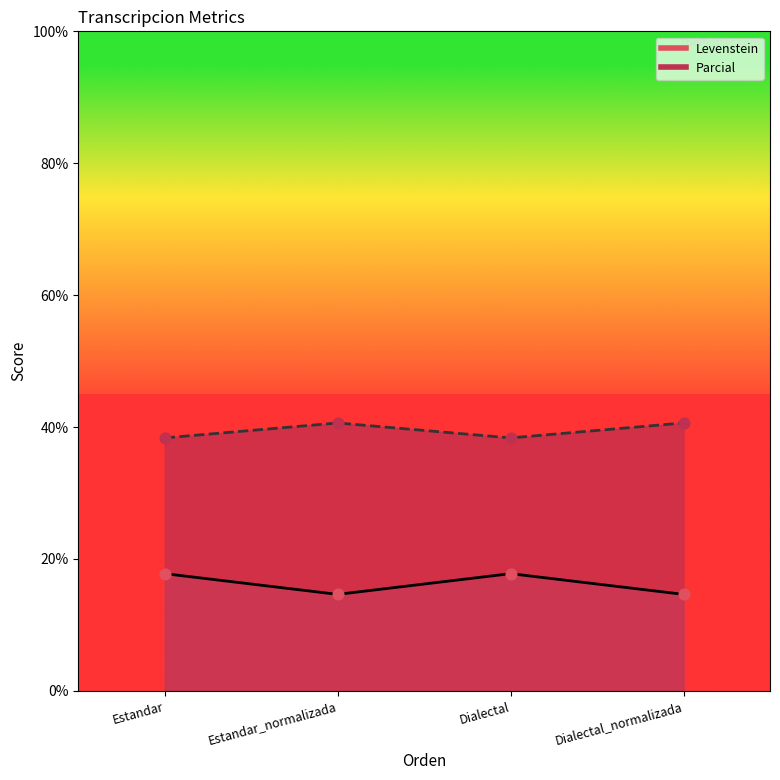

Which series has the largest Y range (max minus min)?

Levenstein